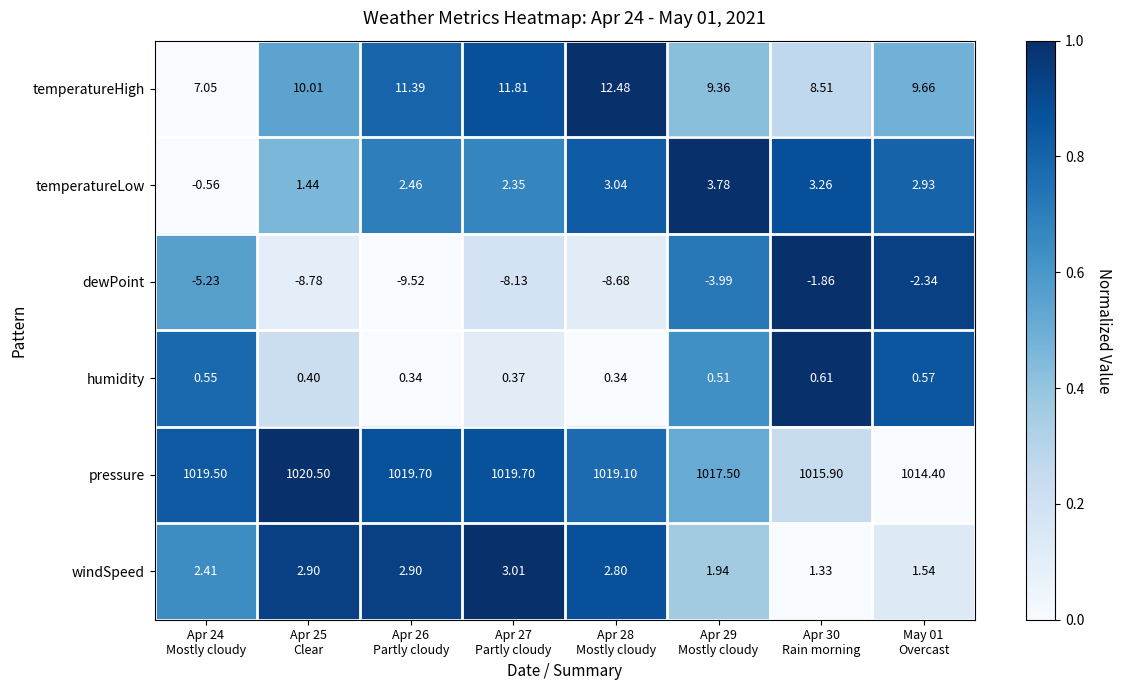

Which series has the largest range (max minus min)?

dewPoint